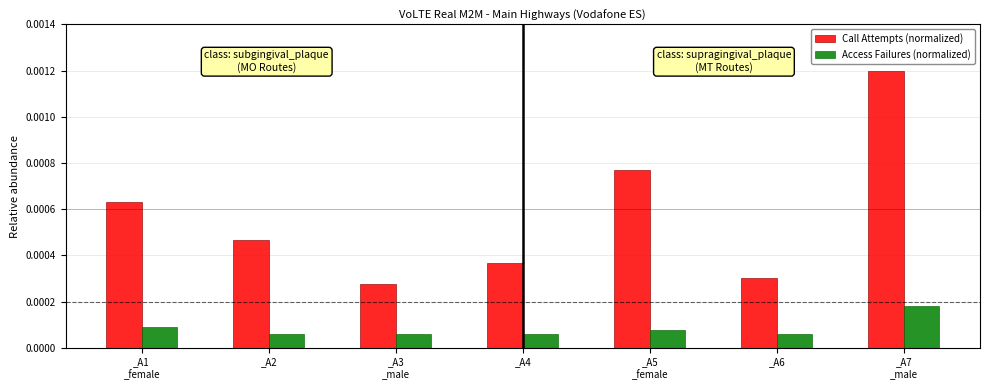

How many series are shown in this chart?

2